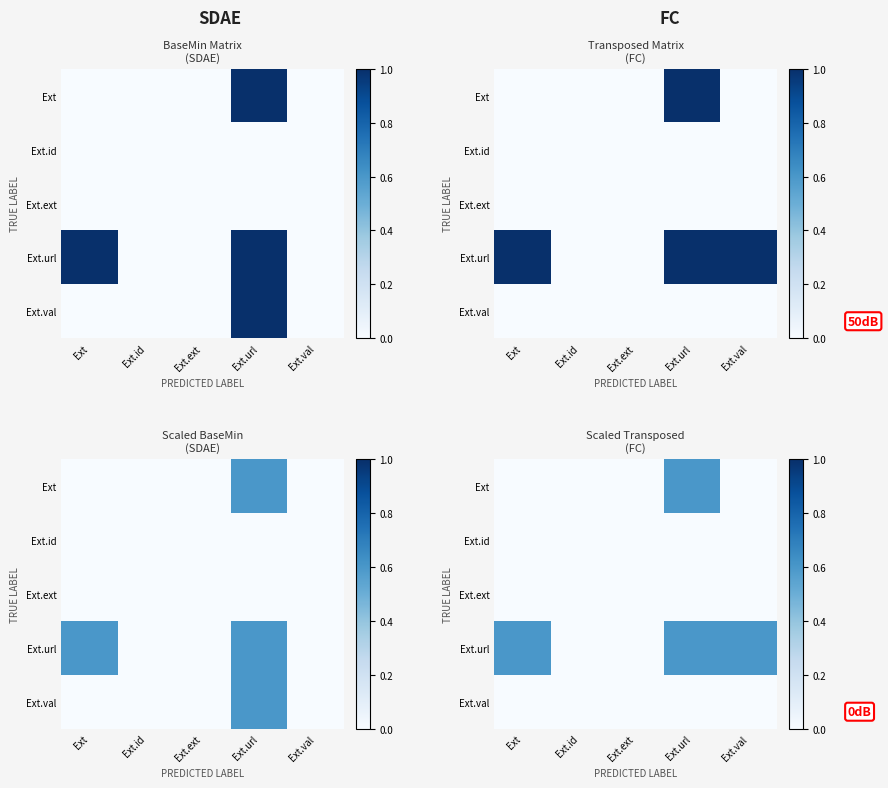

Is the value of Ext.url at Ext greater than the value of Ext.id at Ext?

Yes